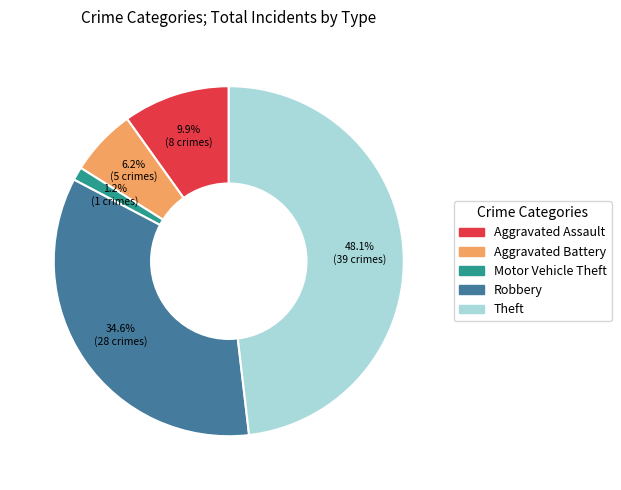

How many slices are in this pie chart?

5